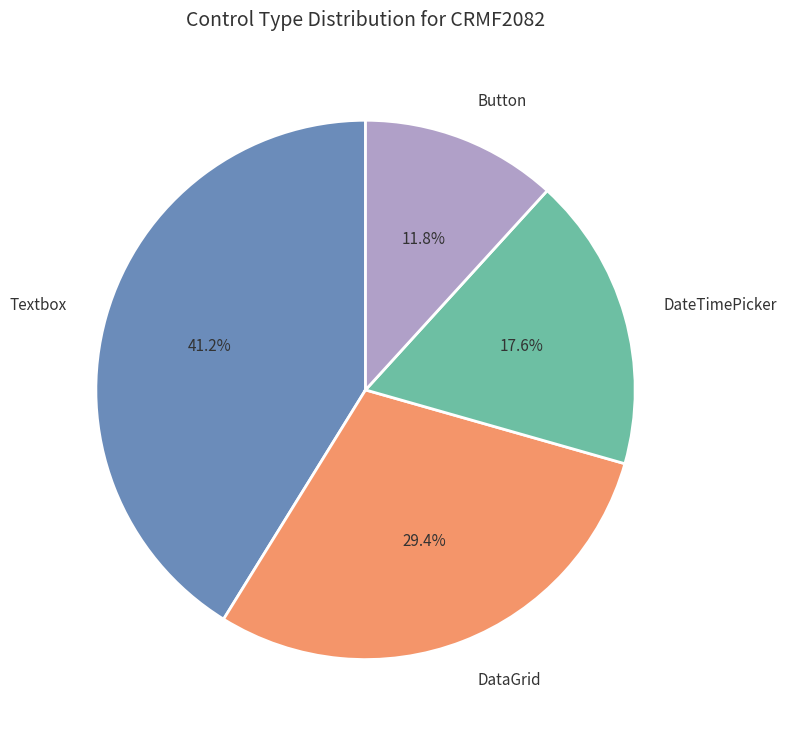

Which has a higher value, DateTimePicker or DataGrid?

DataGrid